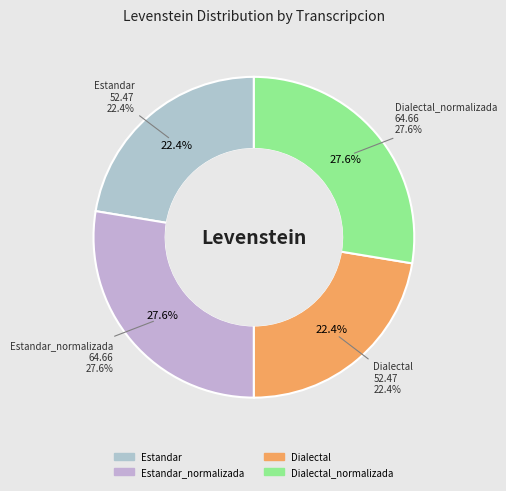

To the nearest percent, what is the average slice percentage?

25%